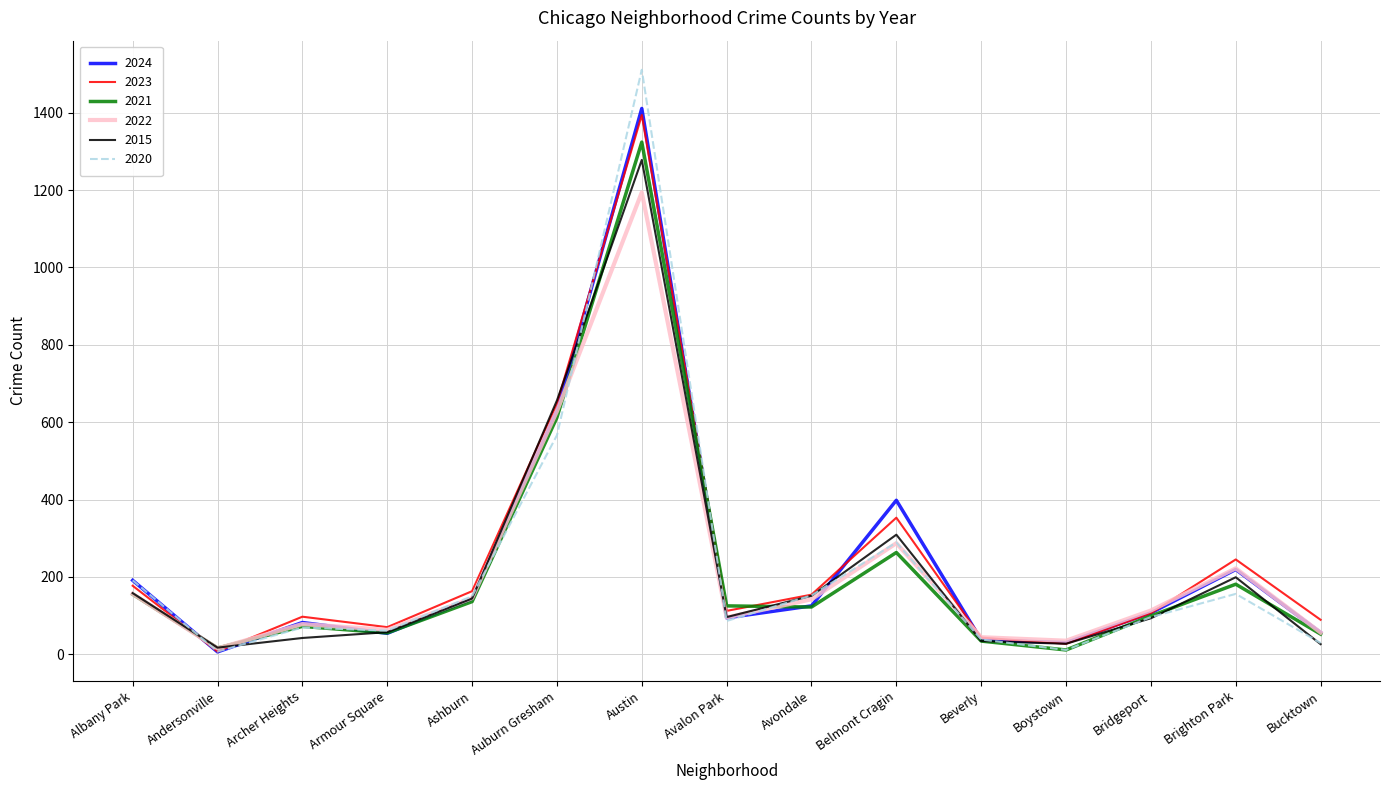

How many interior local valleys does the 2023 series have?

4